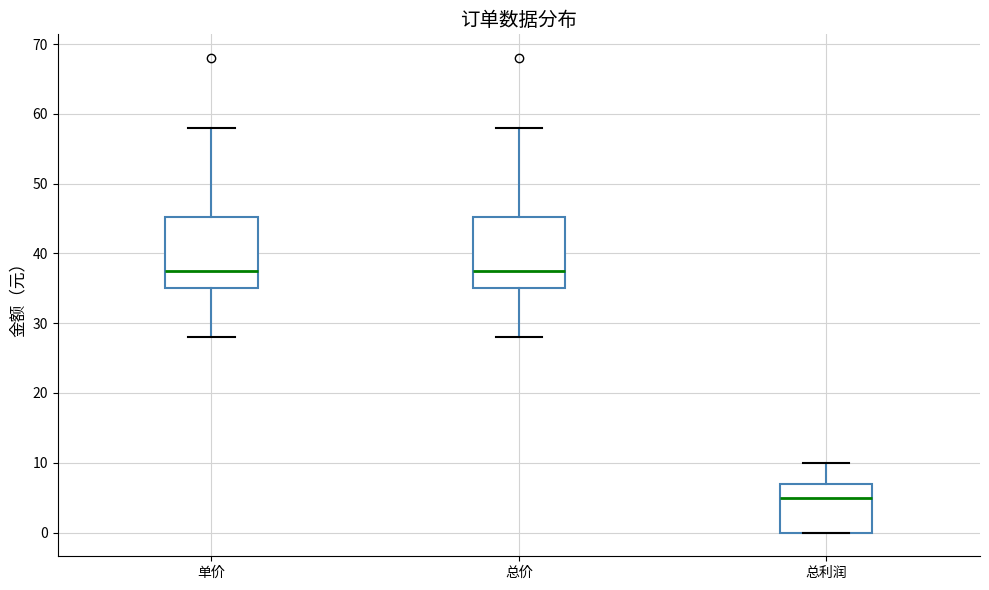

Reading left to right, transcribe this box plot: for each box, give where its median line is, the range the box spans, and where its two whiskers end, as read against the y-axis. The values are not printed on the chart, so give them approximately, as read against the axis.

单价: median 38, box 35 to 45, whiskers 28 to 58
总价: median 38, box 35 to 45, whiskers 28 to 58
总利润: median 5, box 0 to 7, whiskers 0 to 10